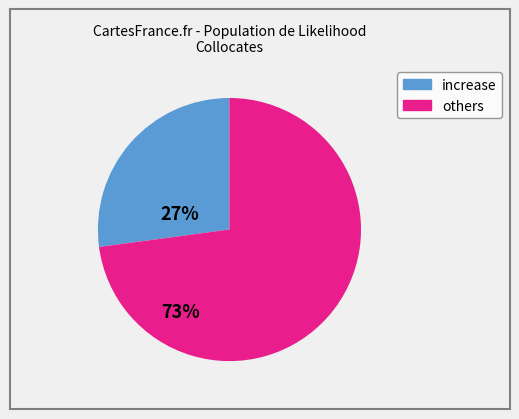

Is there any slice that represents more than half of the pie?

Yes